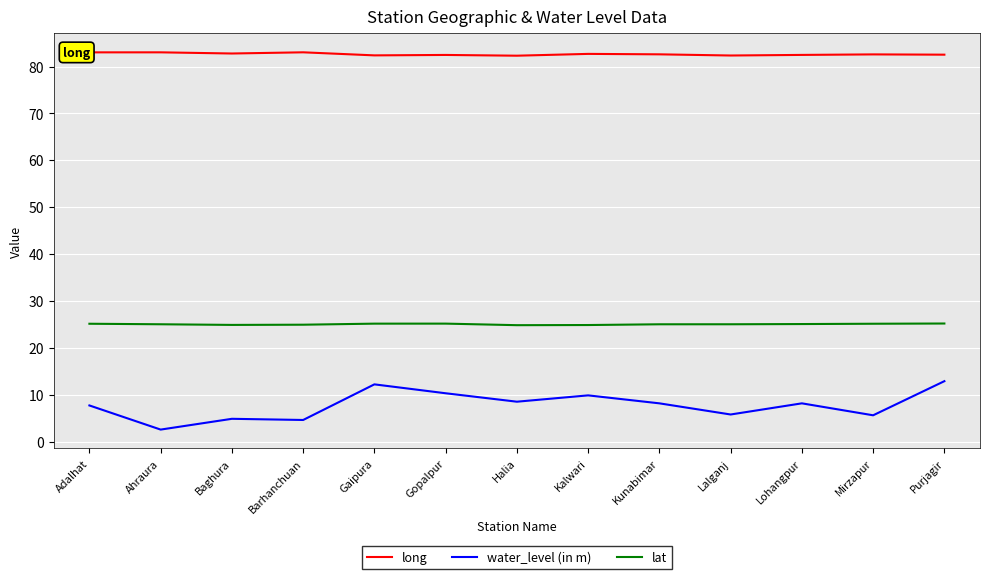

How many lines are shown in the chart?

3